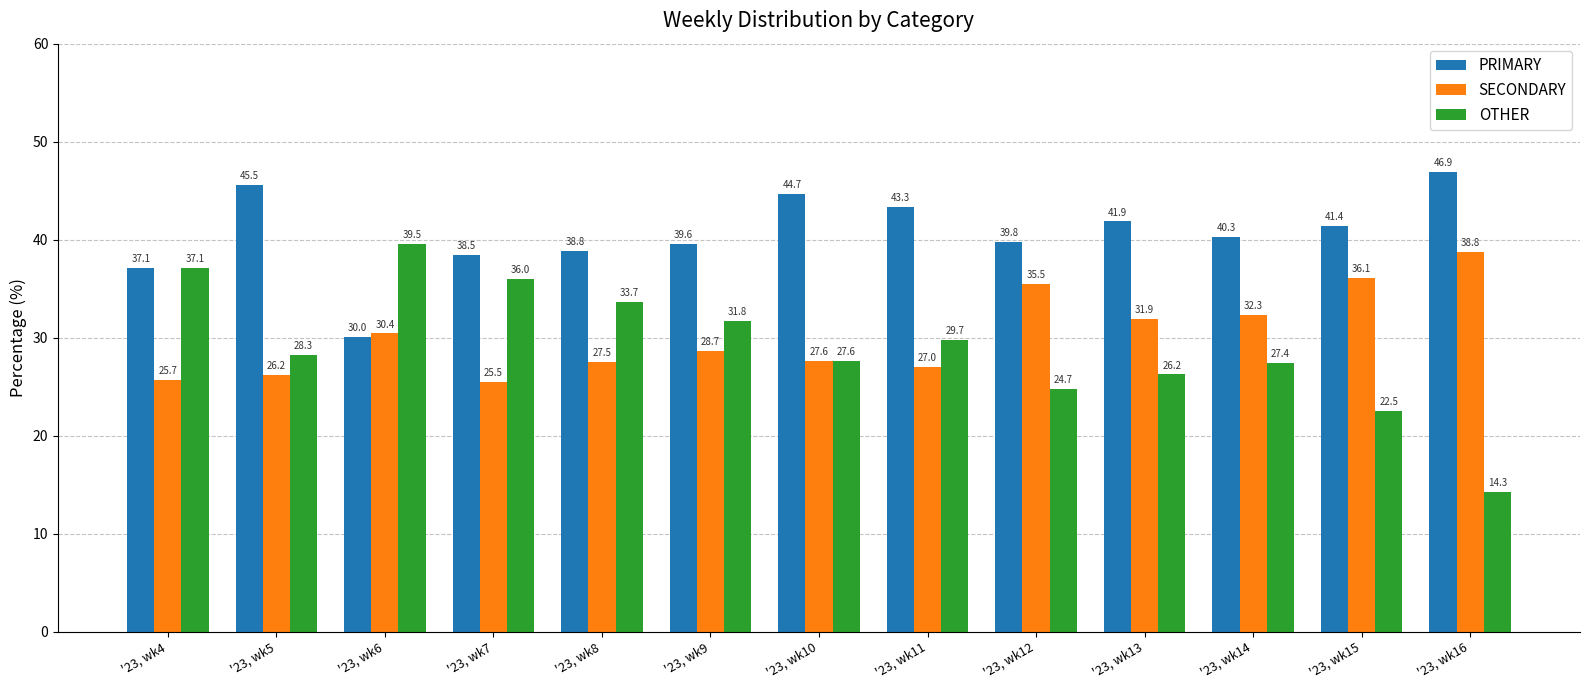

Which series changed the most between '23, wk4 and '23, wk12?

OTHER